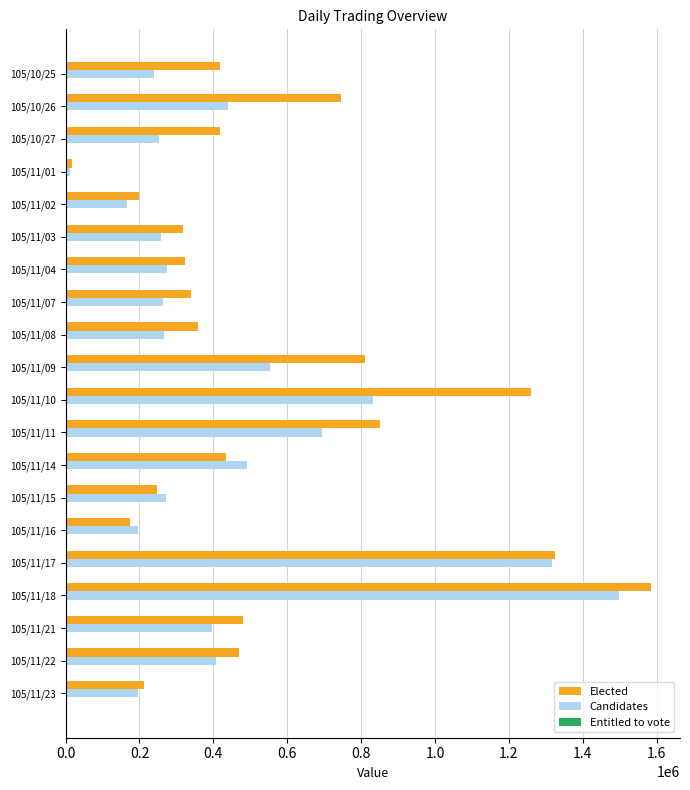

The value of Candidates at 105/10/27 is 252000. True or false?

True